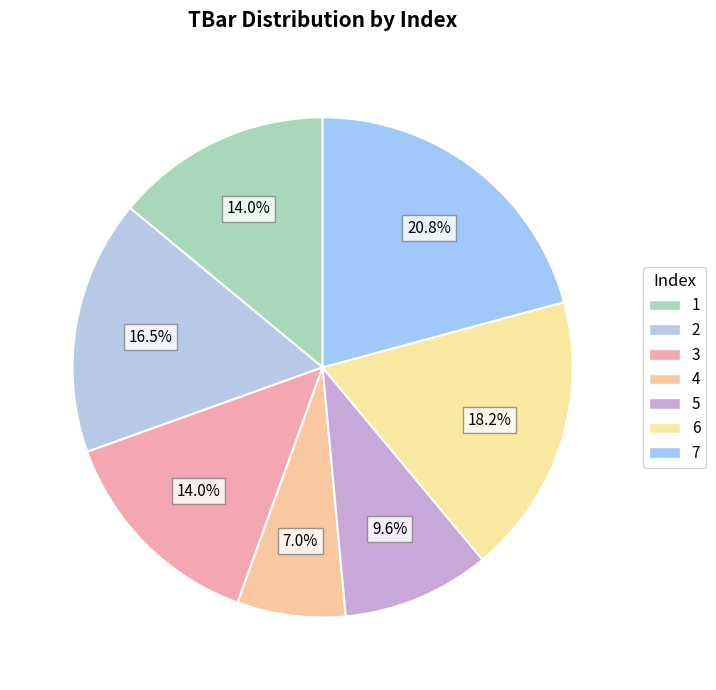

Which slice is the smallest?

4